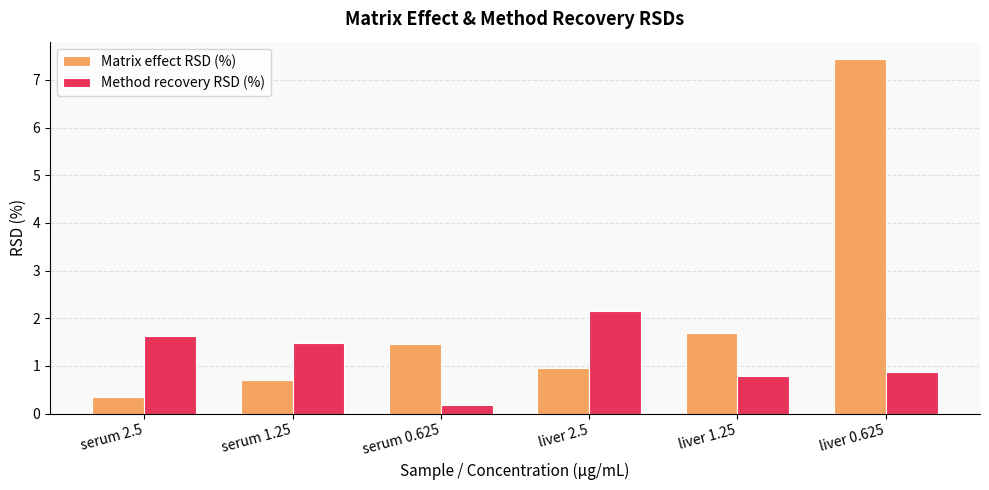

Read the Method recovery RSD (%) value at liver 2.5.

2.2